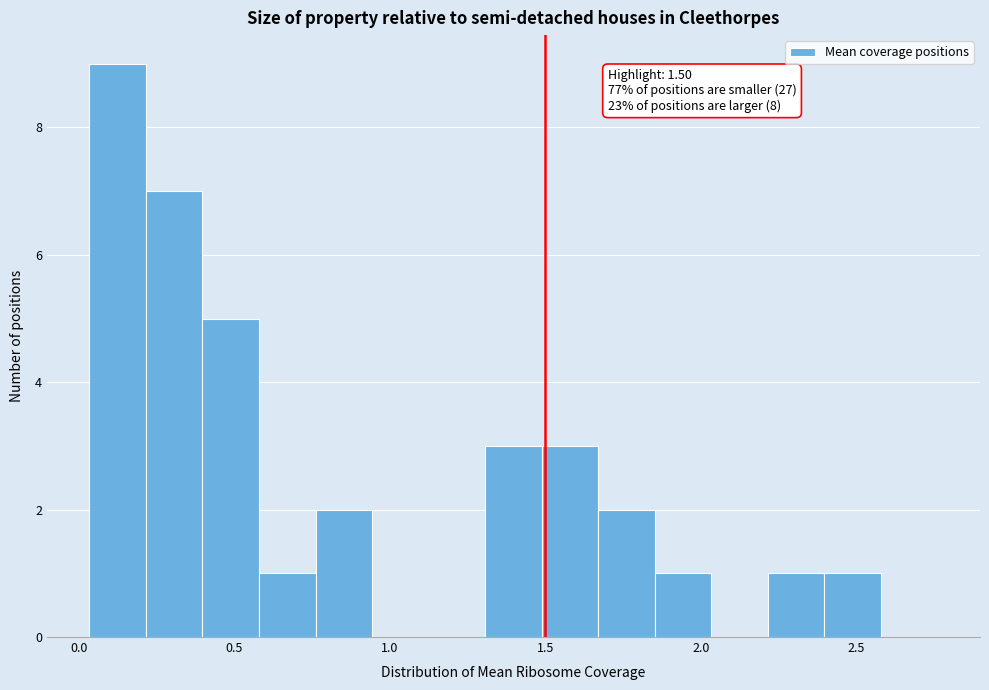

Around what value on the x-axis is the tallest bar? Give the approximate position of its centre, as read against the axis.

0.10